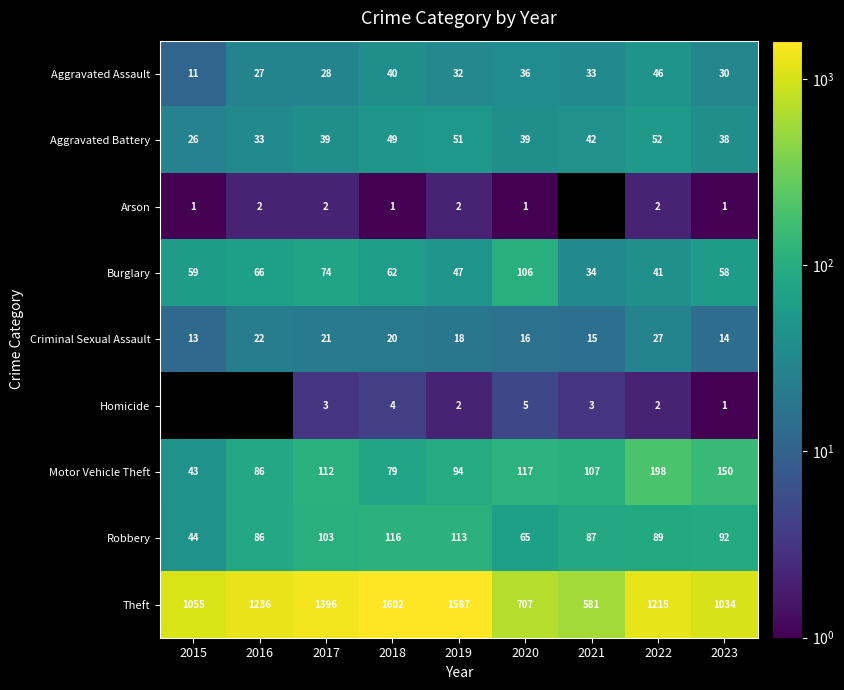

What is the total value across all series at 2022?

1672